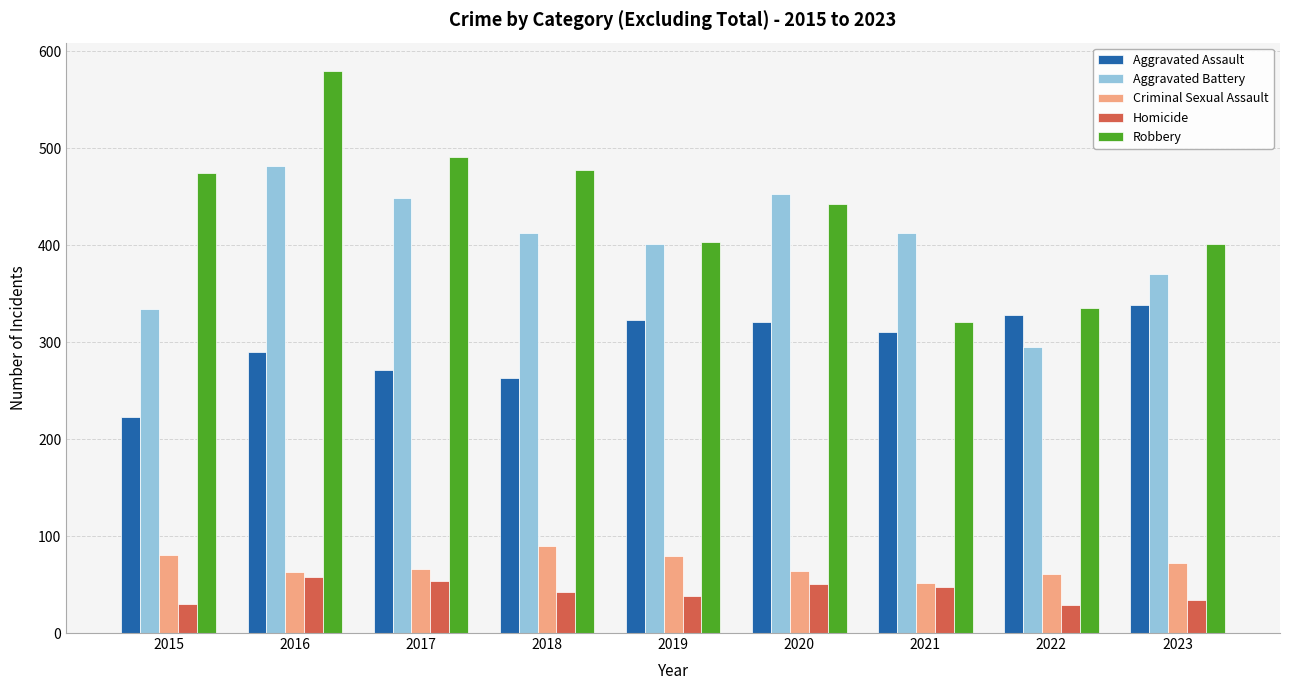

At which category does the chart reach its peak across all series?

2016